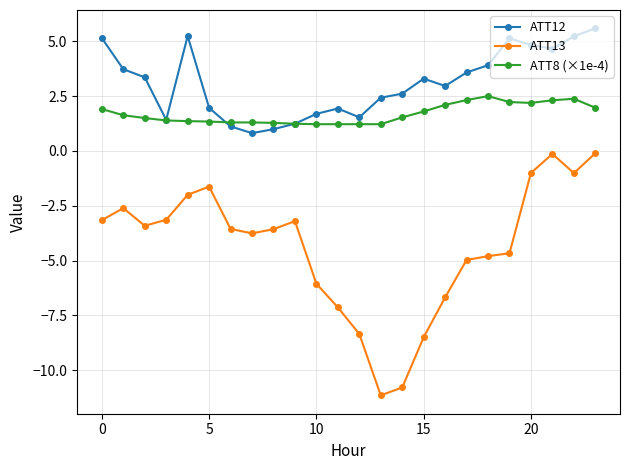

What is the maximum value shown in the chart?

5.6